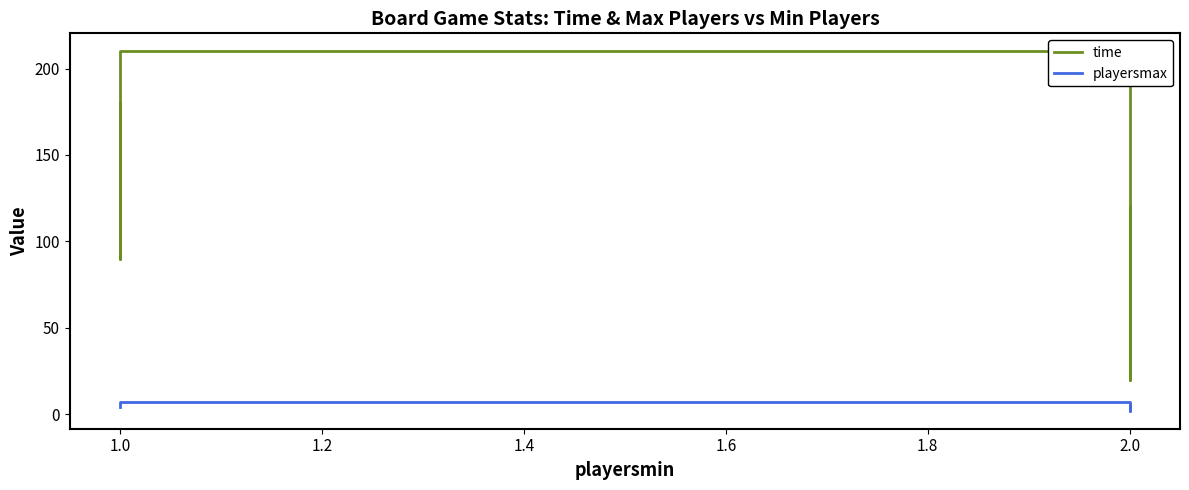

Reading right to left, list all the values displayed in this chart.

time: 120	120	20	20	30	45	60	210	90	180
playersmax: 4	4	2	2	2	5	4	7	6	4